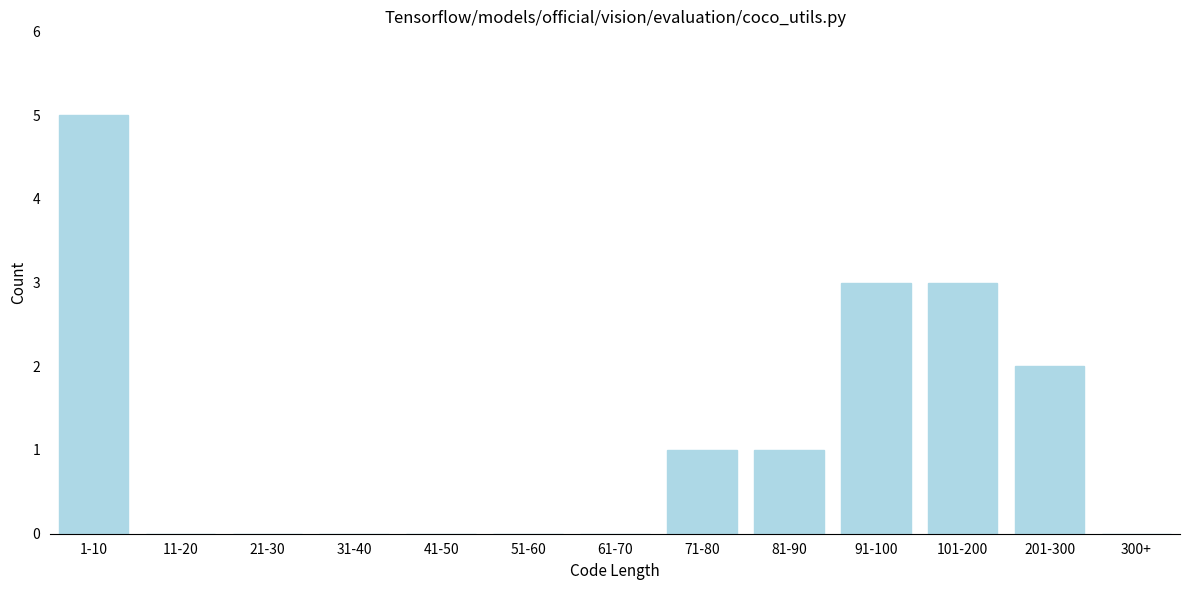

Reading left to right, transcribe all the data shown in this chart.

1-10=5	11-20=0	21-30=0	31-40=0	41-50=0	51-60=0	61-70=0	71-80=1	81-90=1	91-100=3	101-200=3	201-300=2	300+=0